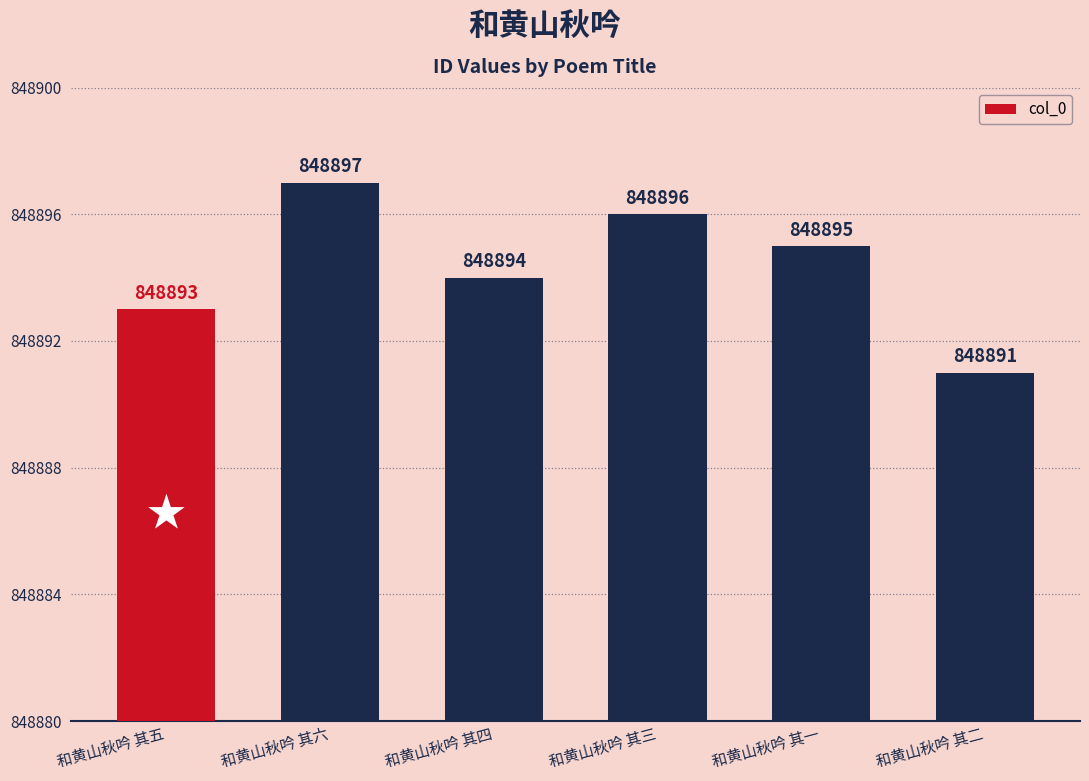

What value does the data have at 和黄山秋吟 其五?

848893